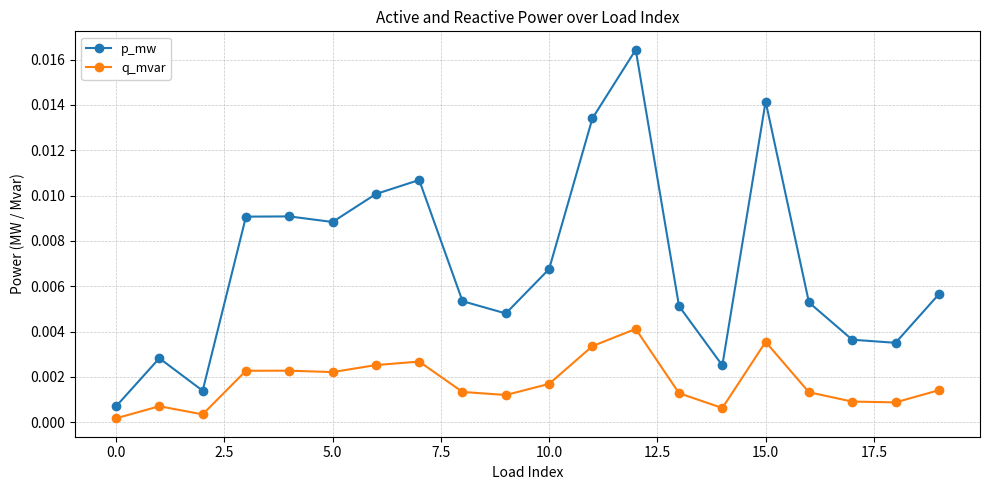

Is this an area chart (filled region under the line)?

No